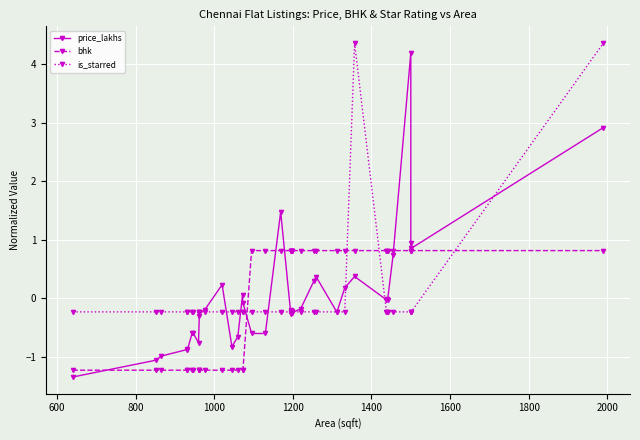

How many data points in bhk are less than 0?

16